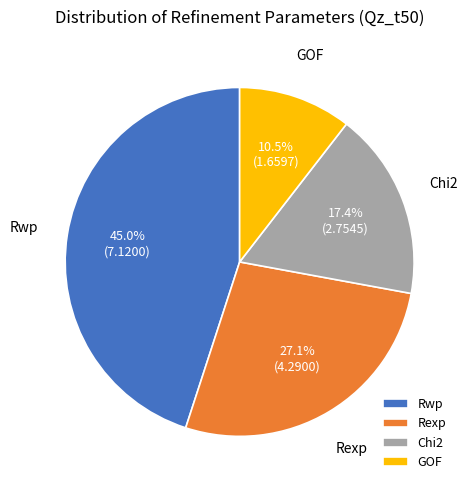

To the nearest percent, what percentage of the pie is Chi2?

17%